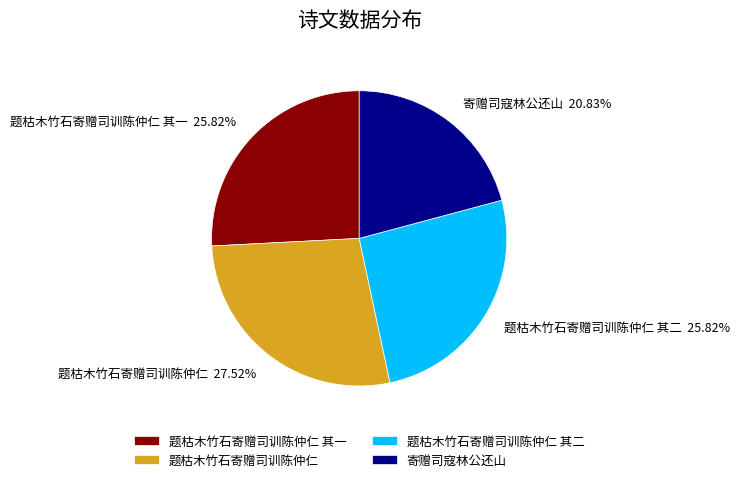

How many slices are in this pie chart?

4